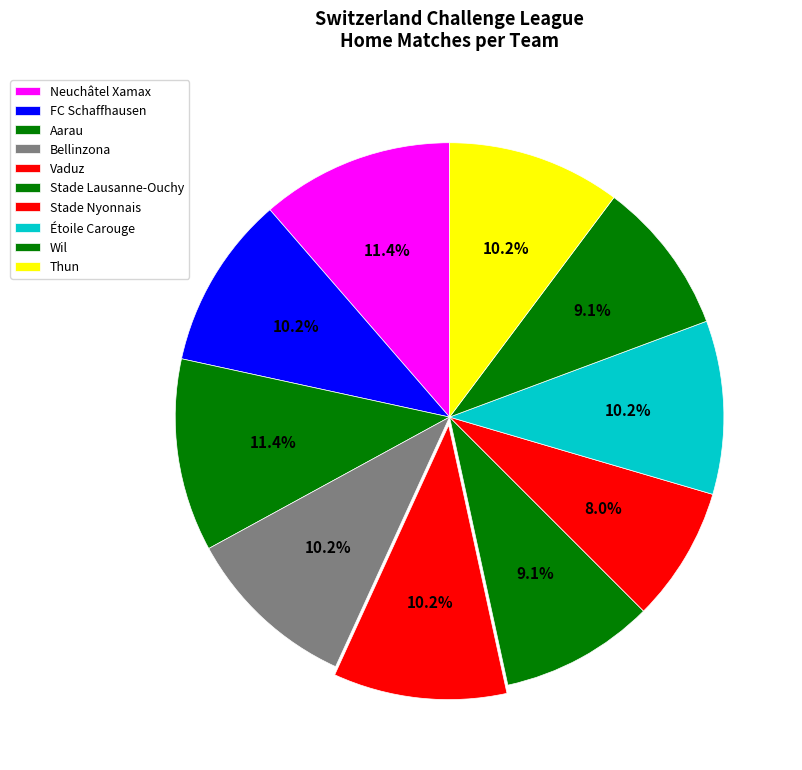

How many segments does this pie chart have?

10